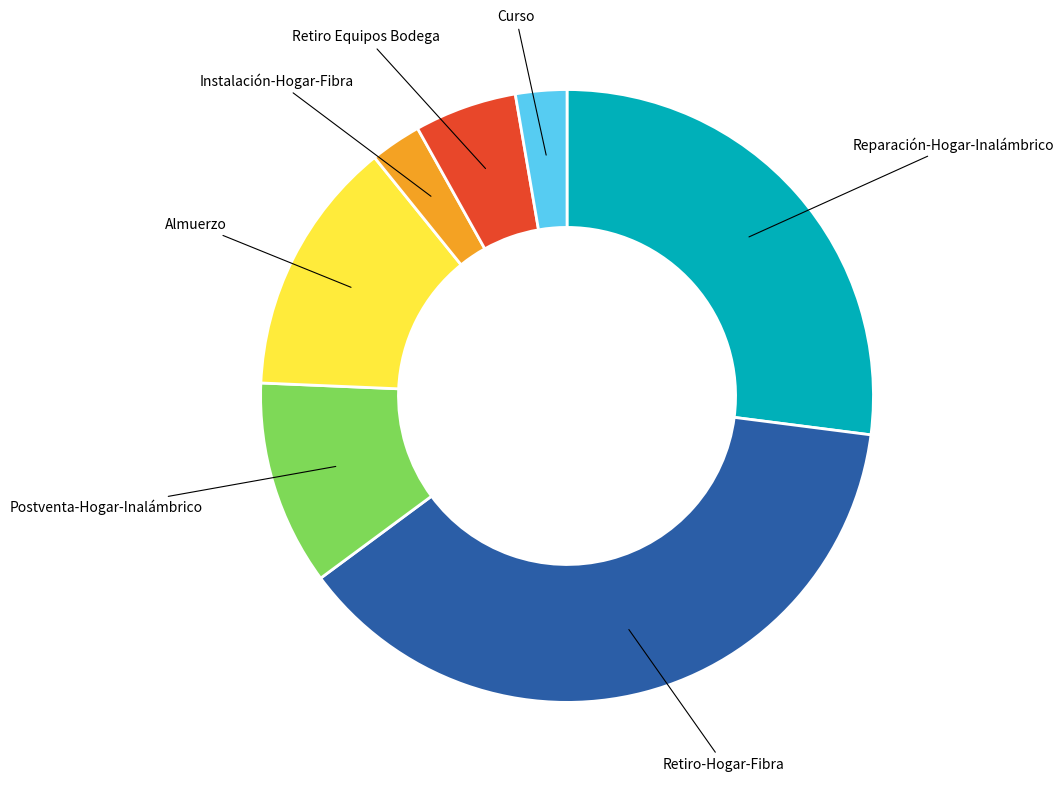

Does any single category account for the majority?

No